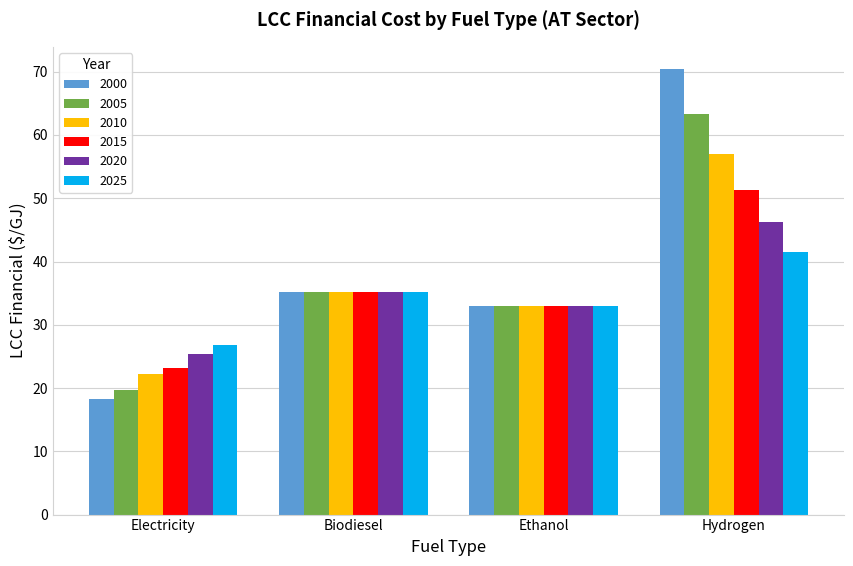

Rank the categories by 2015 value from lowest to highest.

Electricity, Ethanol, Biodiesel, Hydrogen